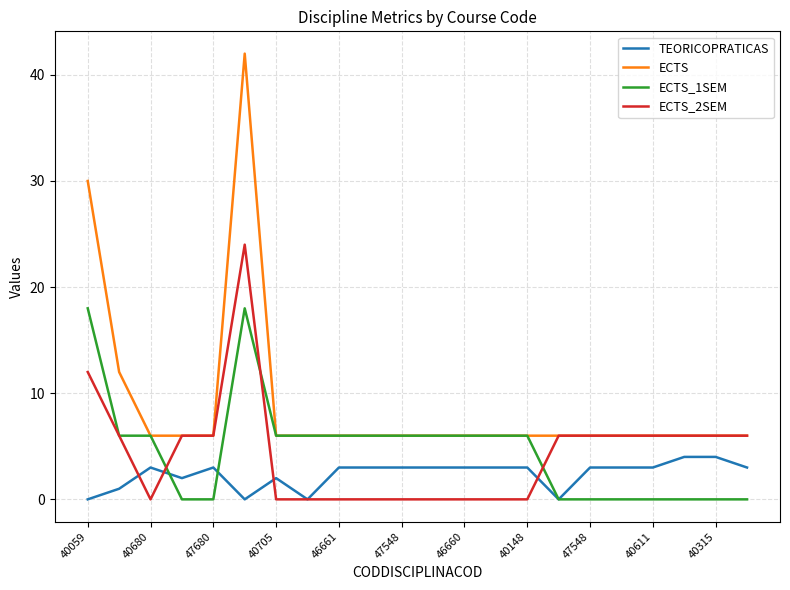

Which series has the largest total across all categories?

ECTS